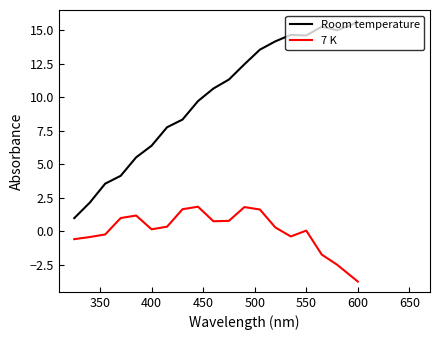

Which series has the largest total across all categories?

Room temperature